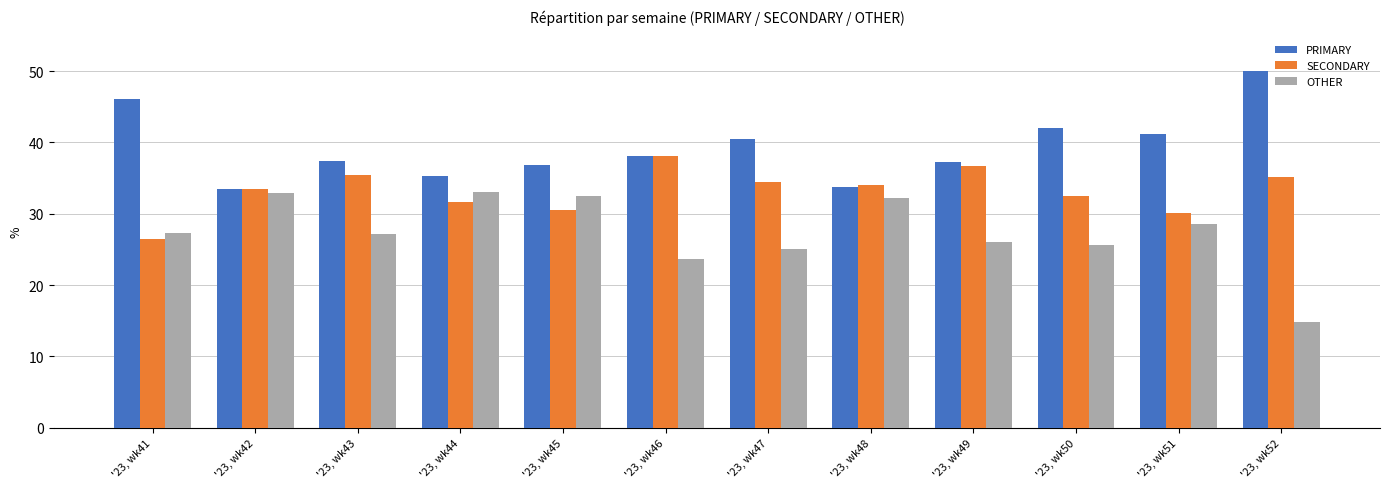

List the labels in order of OTHER value, smallest first.

'23, wk52, '23, wk46, '23, wk47, '23, wk50, '23, wk49, '23, wk43, '23, wk41, '23, wk51, '23, wk48, '23, wk45, '23, wk42, '23, wk44